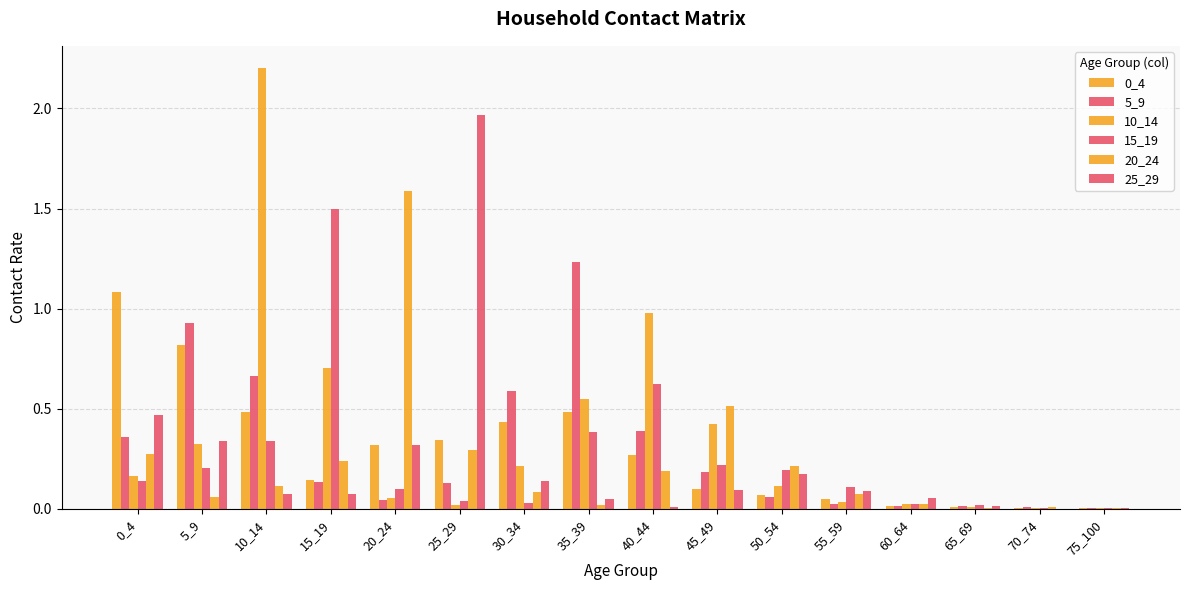

List the series in order of their peak value, lowest first.

0_4, 5_9, 15_19, 20_24, 25_29, 10_14